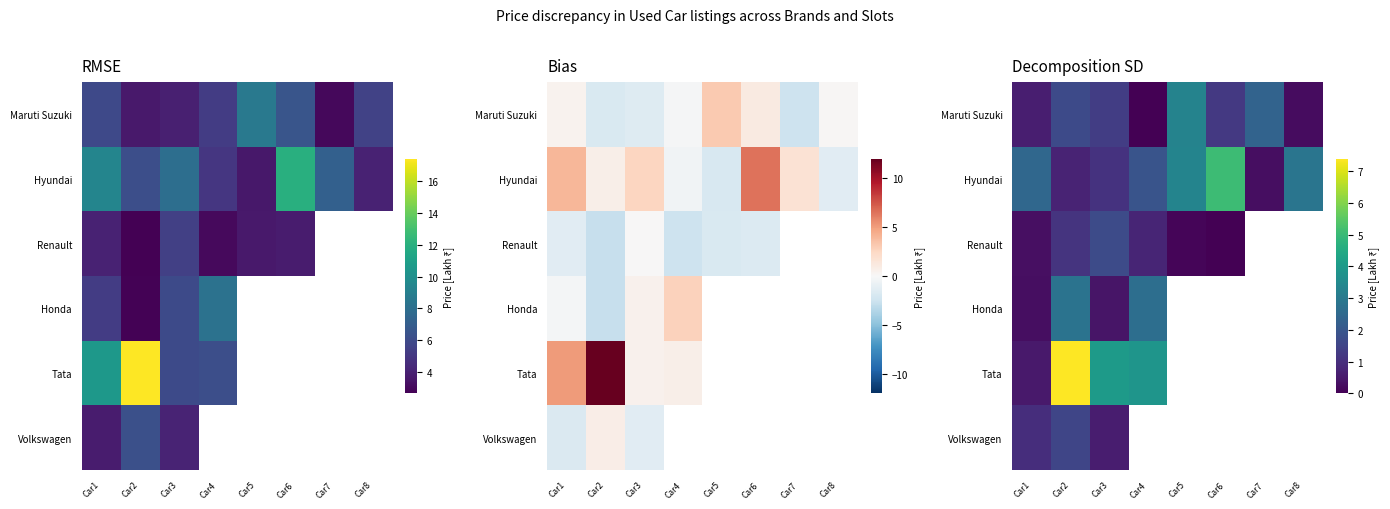

Which category has the highest value across all series?

Car2